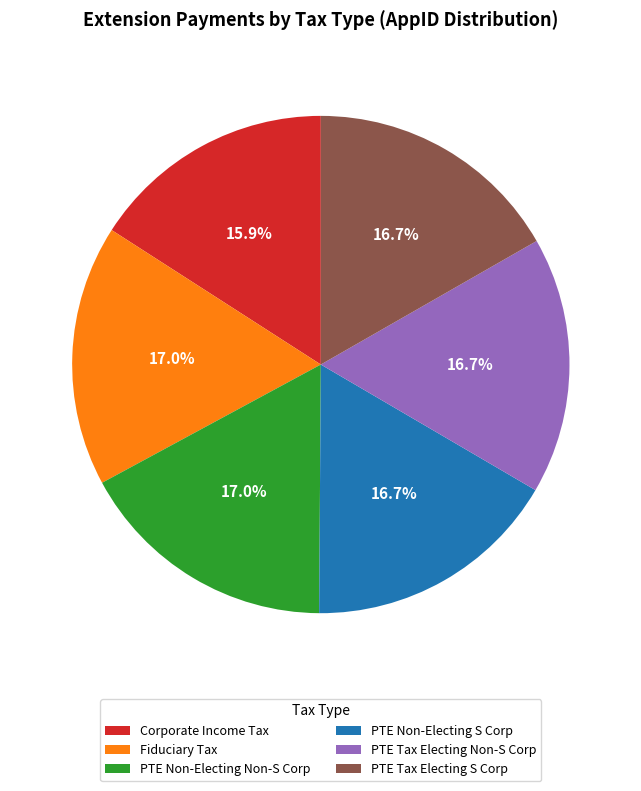

Is it true that PTE Non-Electing S Corp is 17% of the pie?

True